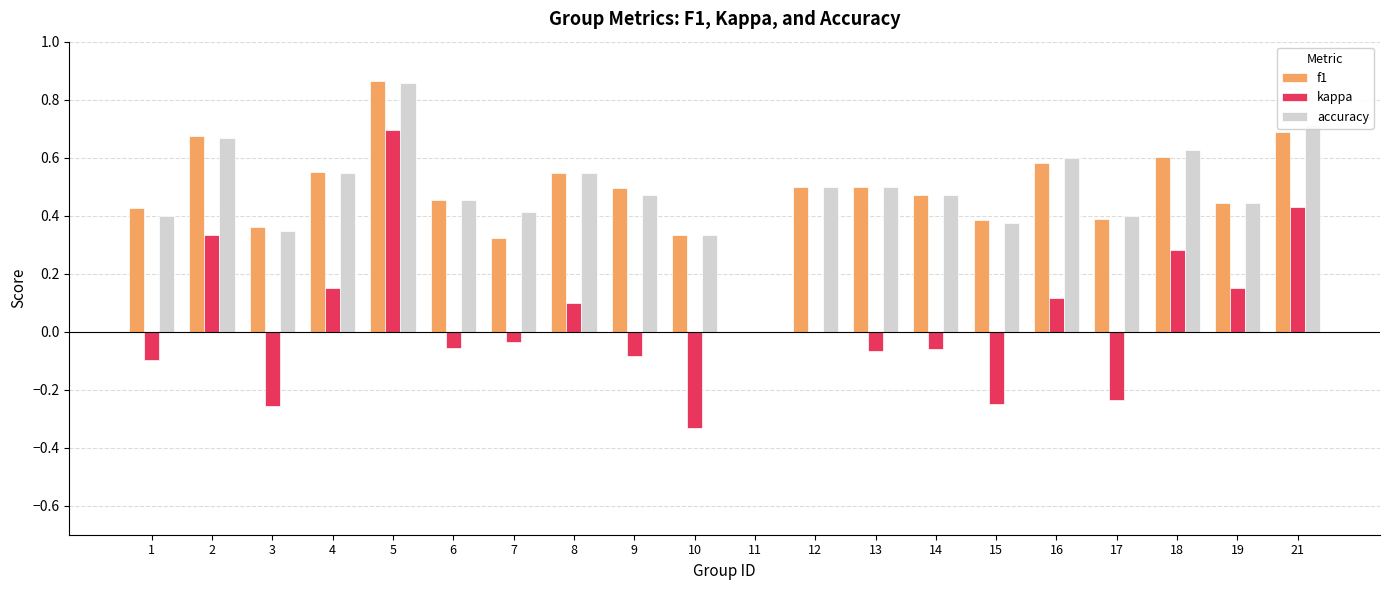

What is the sum of all accuracy values?

9.7